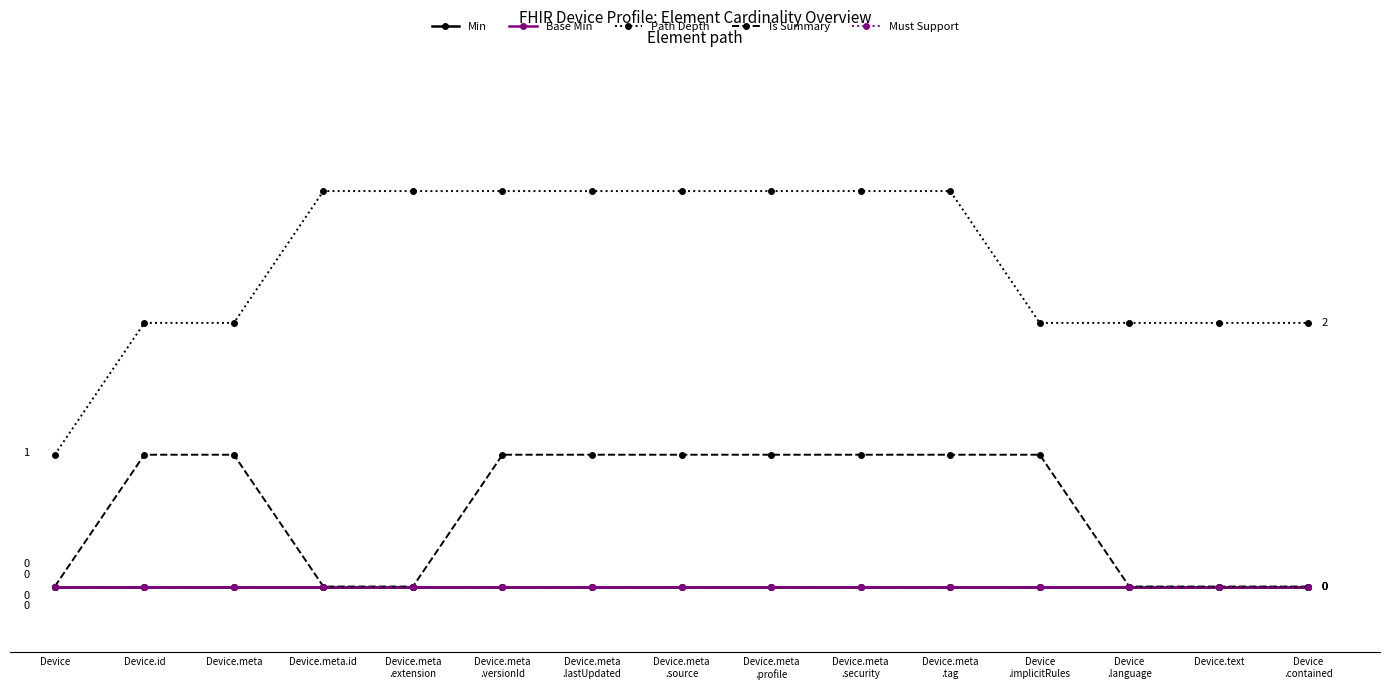

What is the approximate value of Is Summary at Device.meta
.lastUpdated?

1